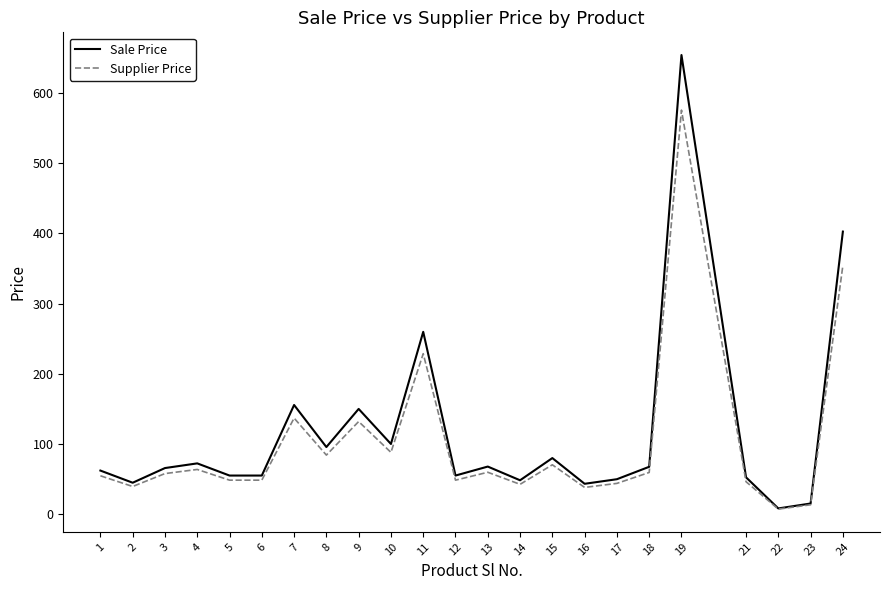

At 1, list the series in order from largest to smallest.

Sale Price, Supplier Price